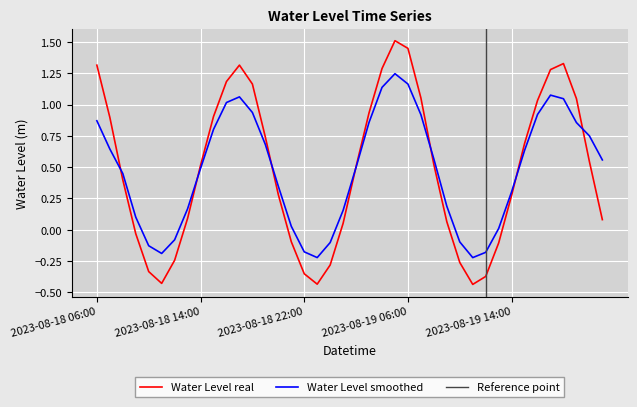

The value of Smoothed Trend at 2023-08-19 13:00 is 0.0. True or false?

False